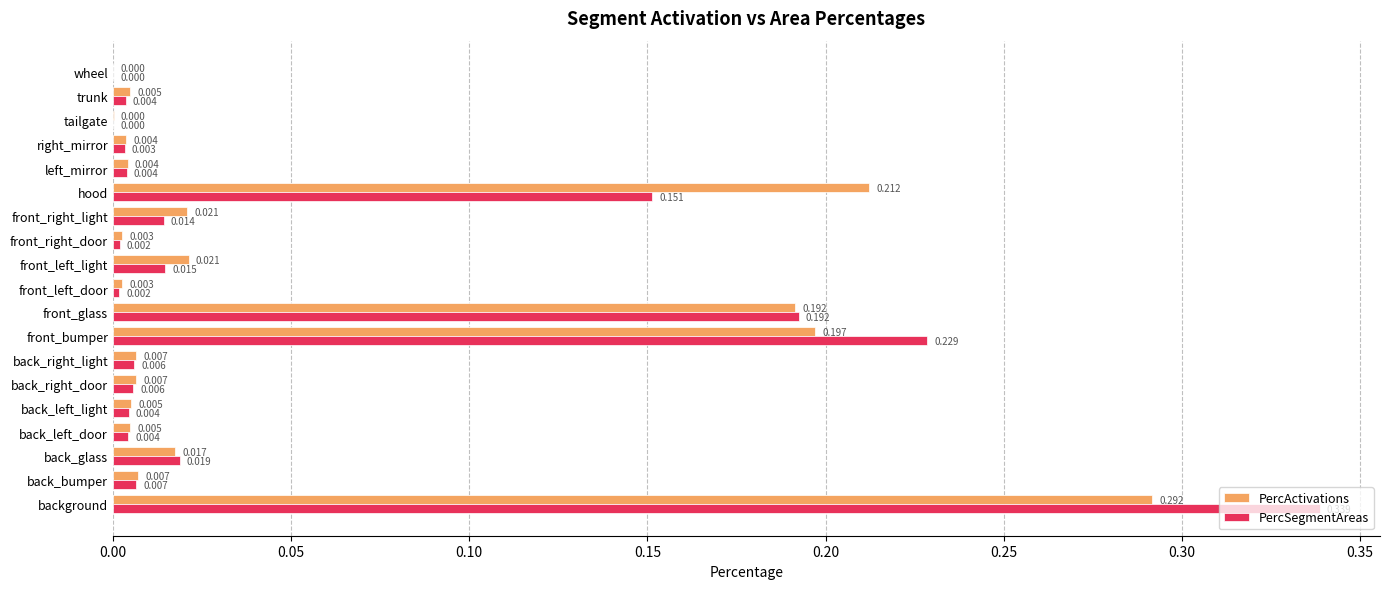

Which series changed the most between back_right_door and front_right_light?

PercActivations